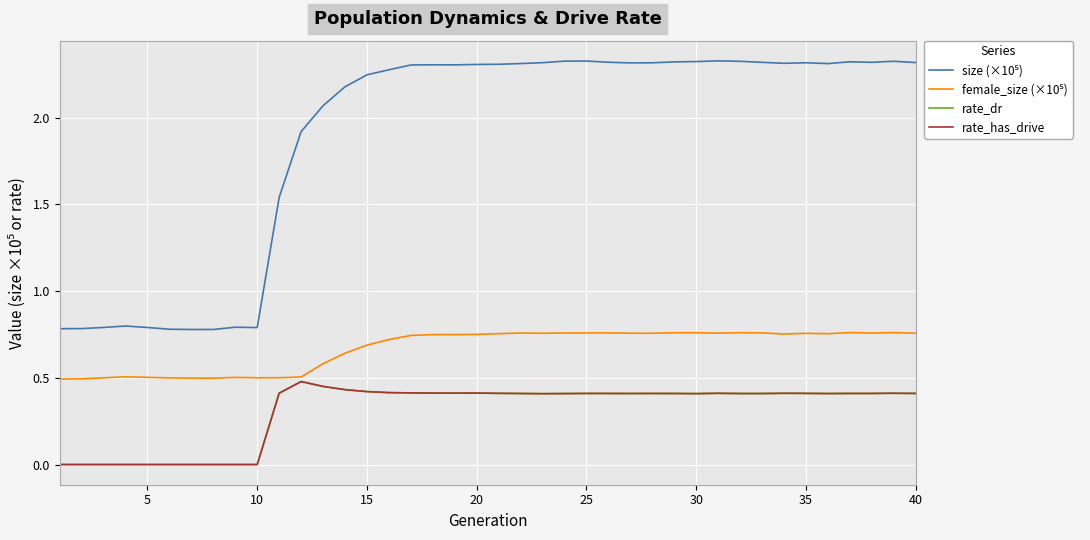

Does the chart have visible grid lines?

Yes